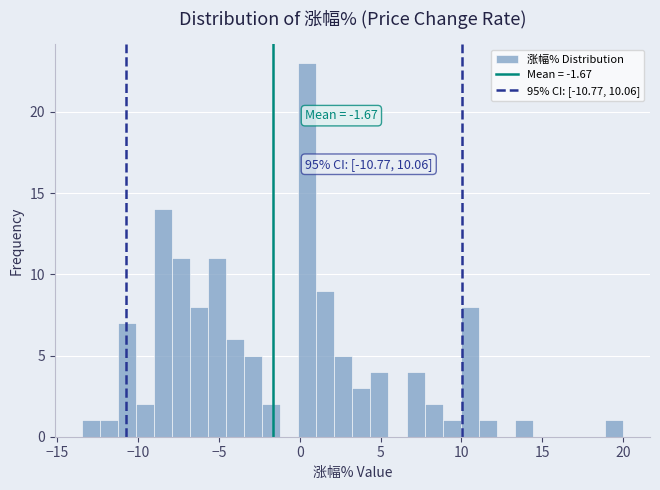

Read against the x-axis, roughly where is the centre of the tallest bar?

0.5